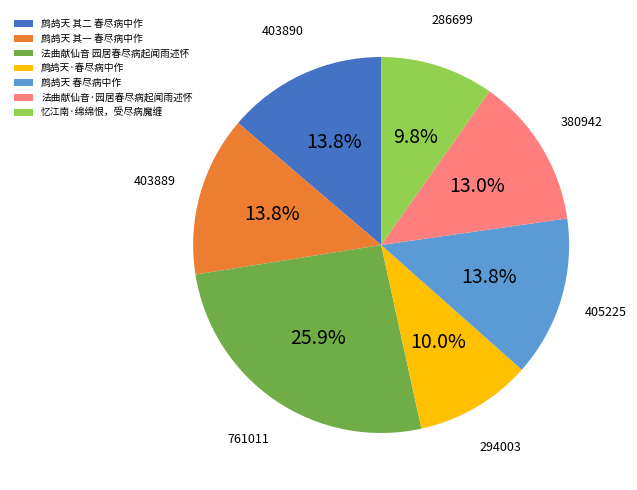

Does 鹧鸪天·春尽病中作 represent more than half of the total?

No